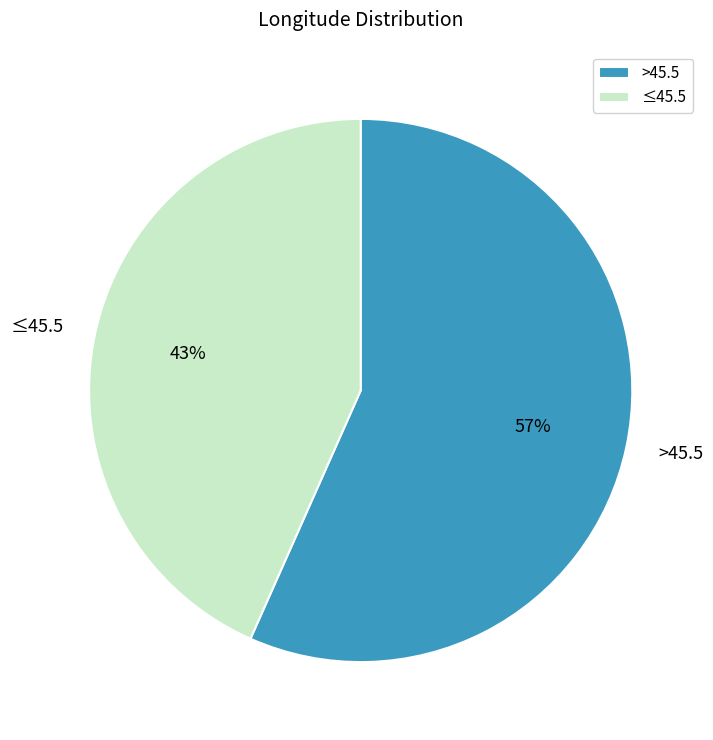

Count the number of slices in the pie.

2